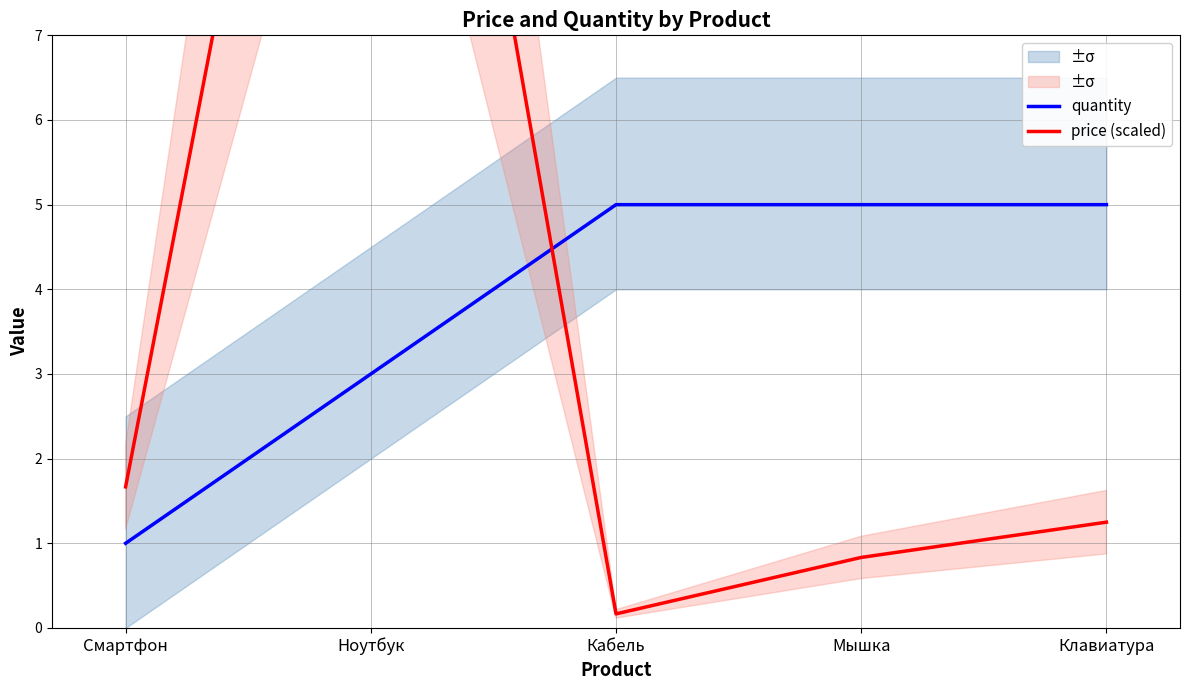

List the series in order of their overall mean, highest first.

price (scaled), quantity